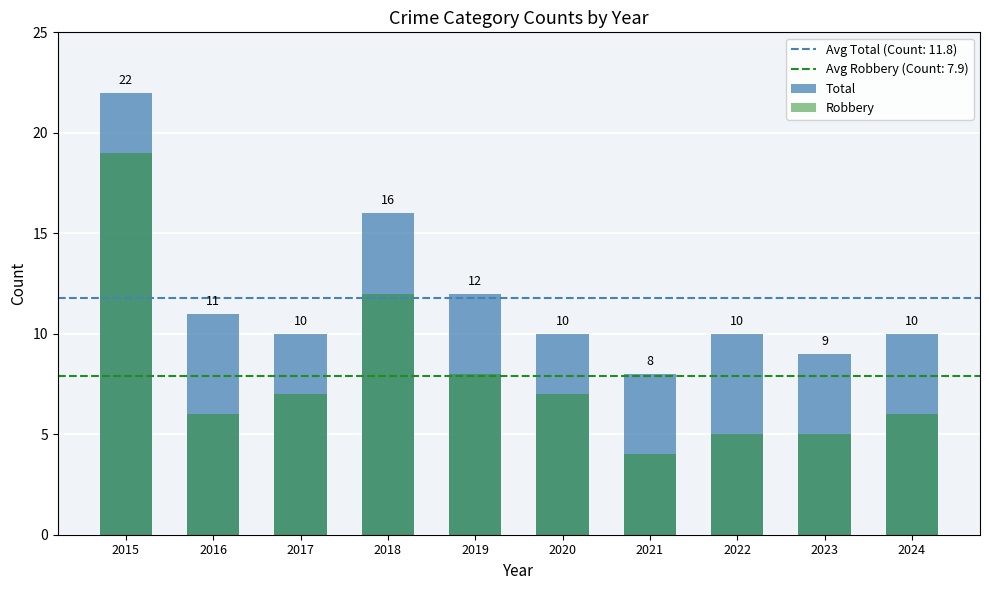

List the series in order of their overall mean, highest first.

Total, Robbery